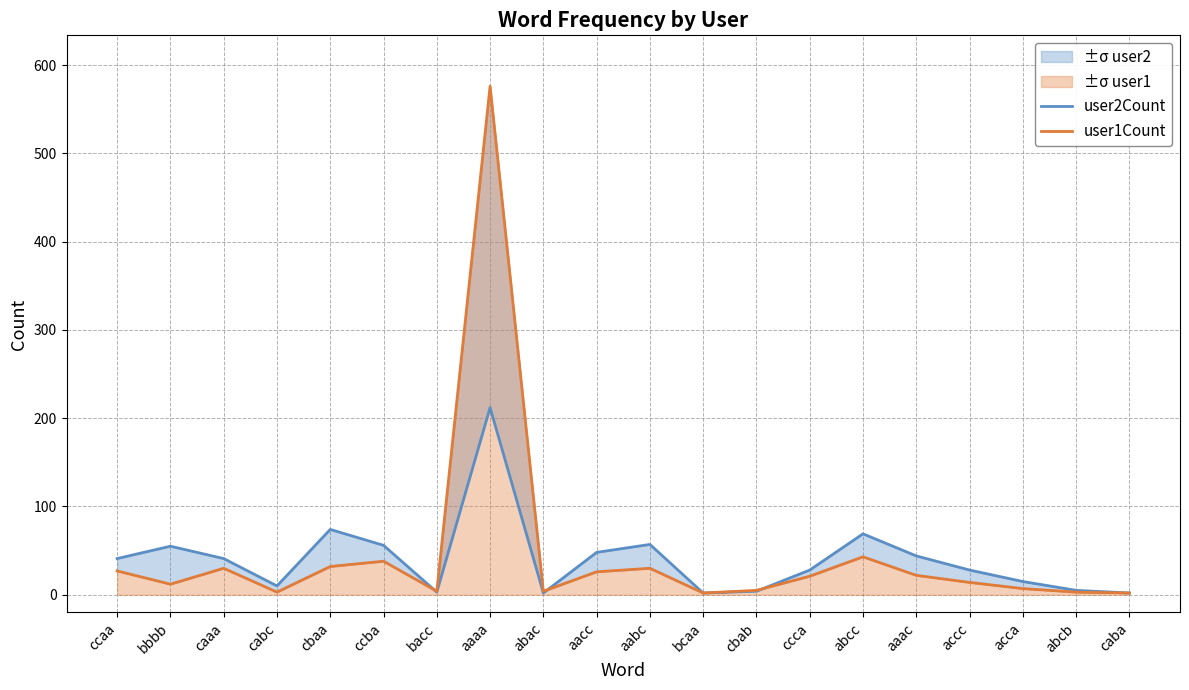

Where do user2Count and user1Count first cross each other?

ccba and bacc